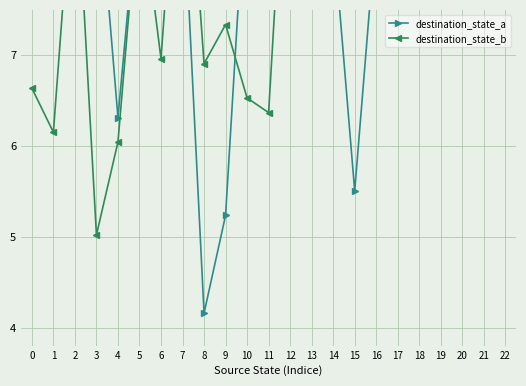

At which label does destination_state_b first exceed 8?

2